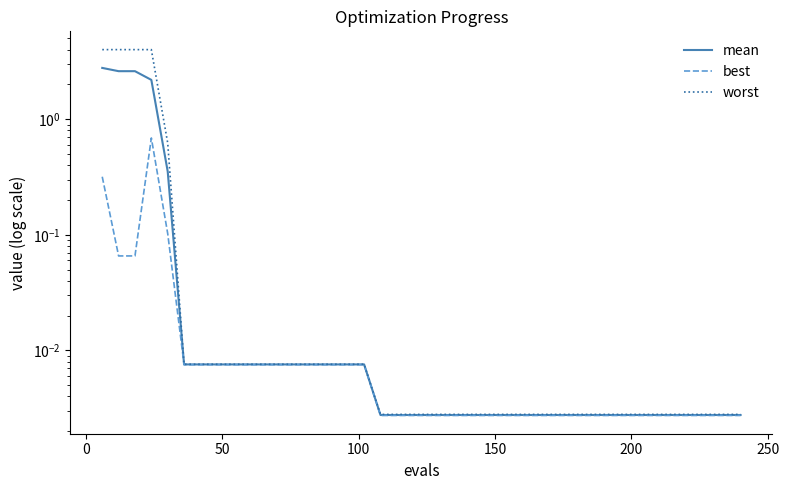

Is the value of worst at 19 greater than the value of best at 16?

No